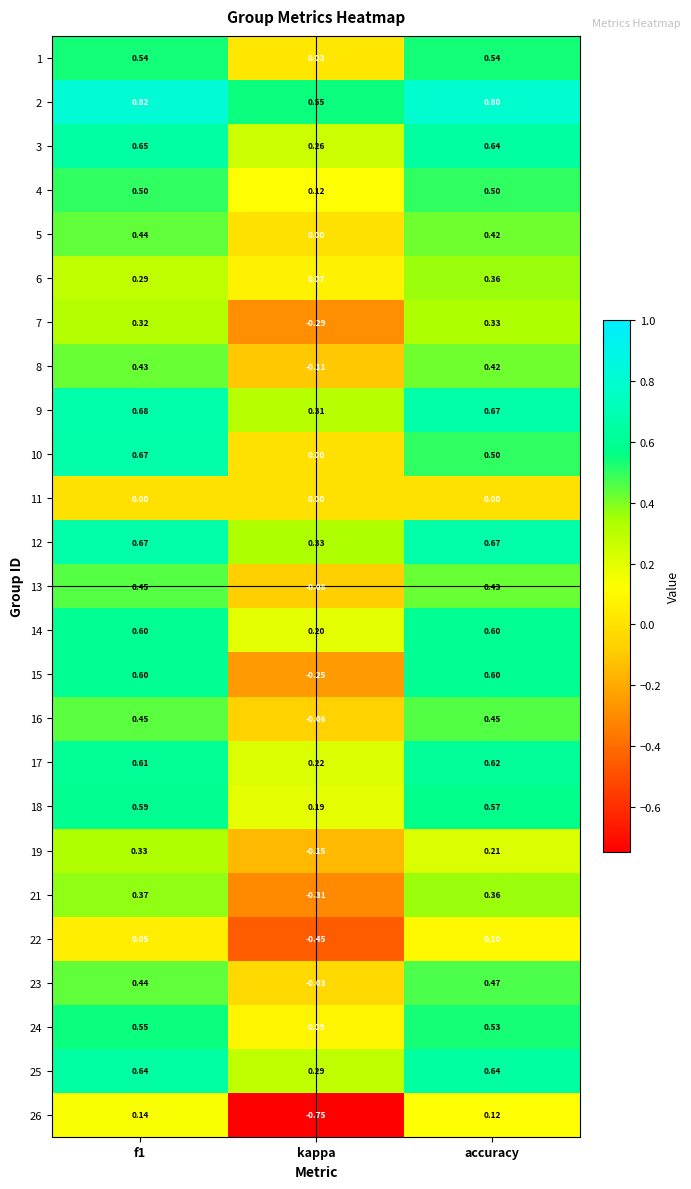

Is the value of 26 at kappa greater than the value of 4 at accuracy?

No